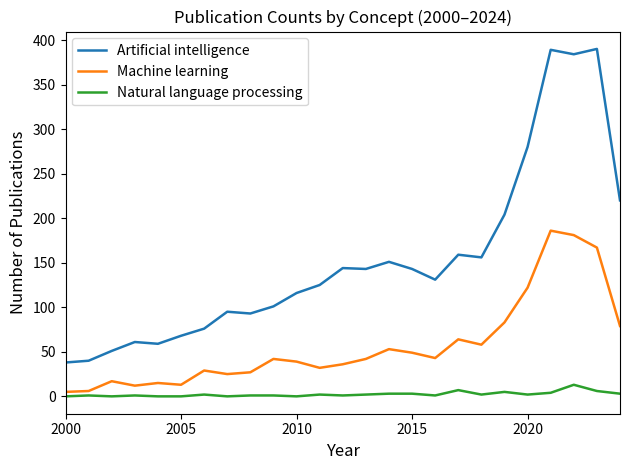

How many lines are shown in the chart?

3